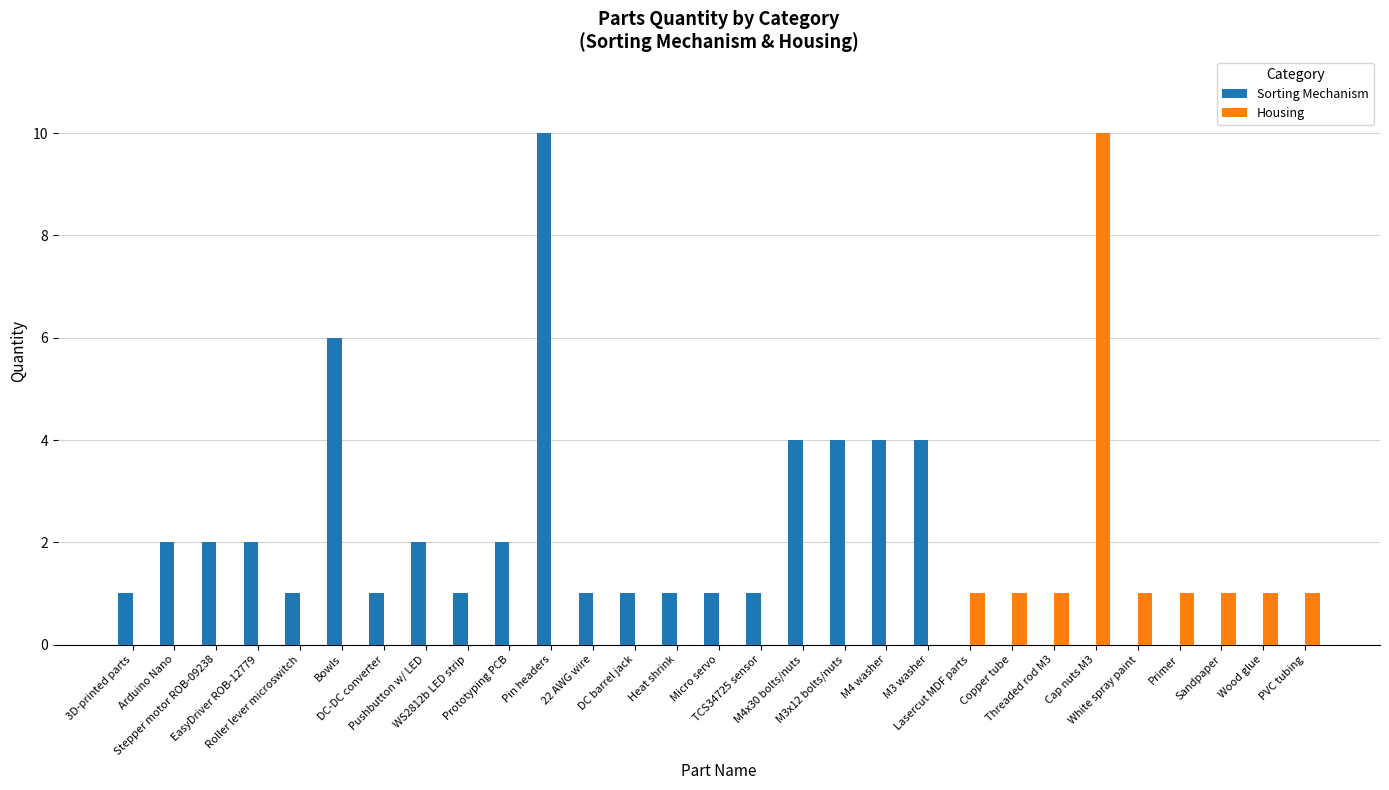

How many distinct data groups are displayed?

2